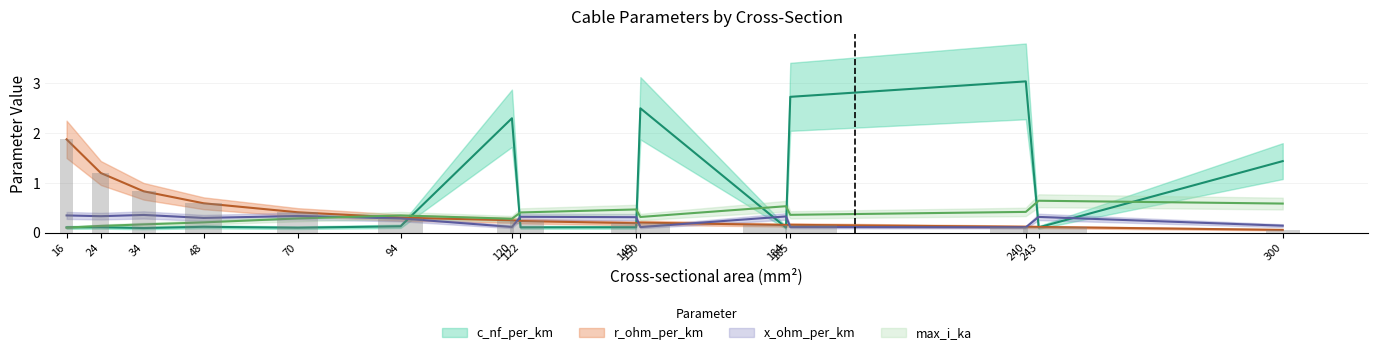

Reading left to right, extract all data points from this chart.

c_nf_per_km: 0.1	0.1	0.1	0.1	0.1	0.1	2.3	0.1	0.1	2.5	0.1	2.7	3.0	0.1	1.4
x_ohm_per_km: 0.3	0.3	0.4	0.3	0.3	0.3	0.1	0.3	0.3	0.1	0.3	0.1	0.1	0.3	0.1
max_i_ka: 0.1	0.1	0.2	0.2	0.3	0.3	0.3	0.4	0.5	0.3	0.5	0.4	0.4	0.6	0.6
r_ohm_per_km: 1.9	1.2	0.8	0.6	0.4	0.3	0.3	0.2	0.2	0.2	0.2	0.2	0.1	0.1	0.1